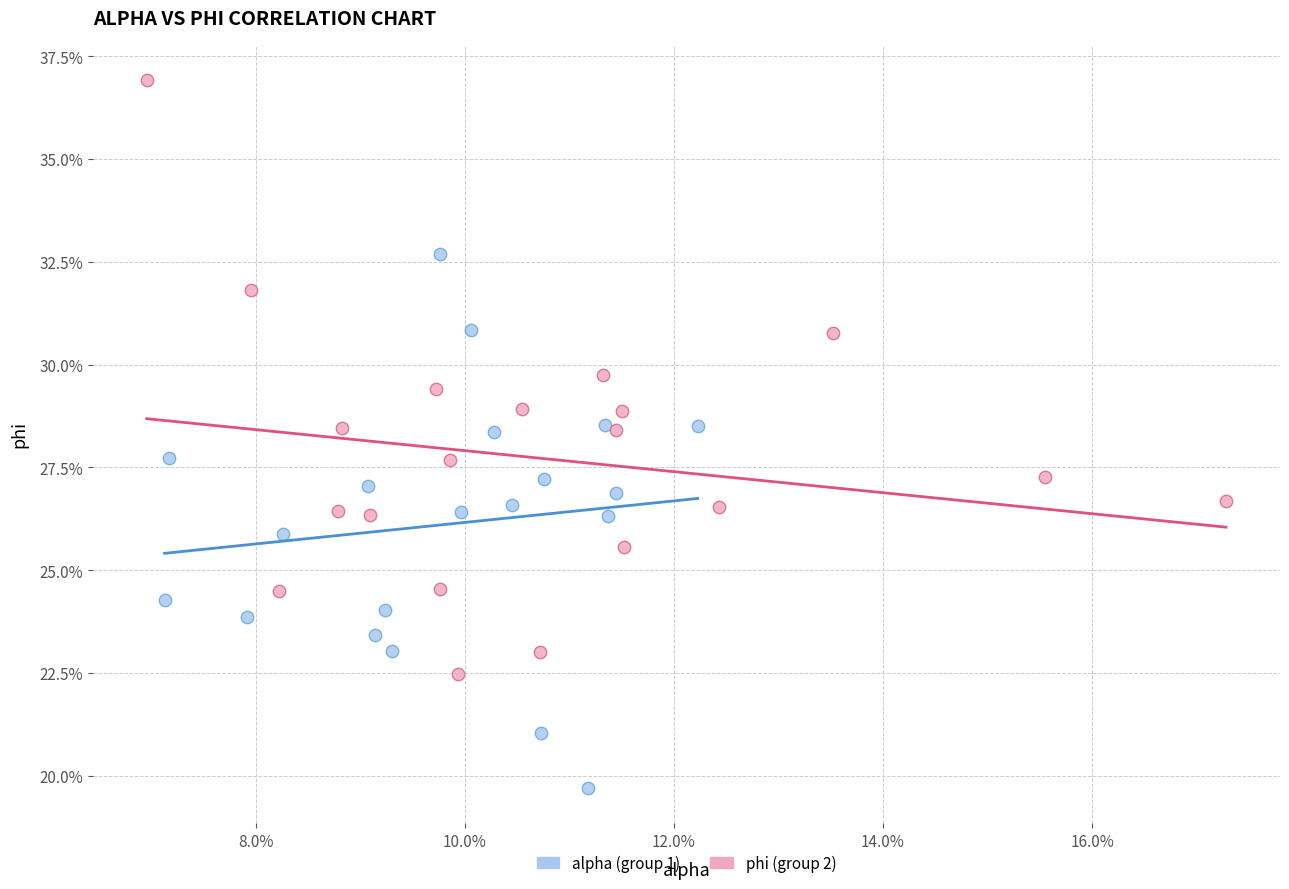

Which series reaches the maximum Y coordinate?

phi (group 2)